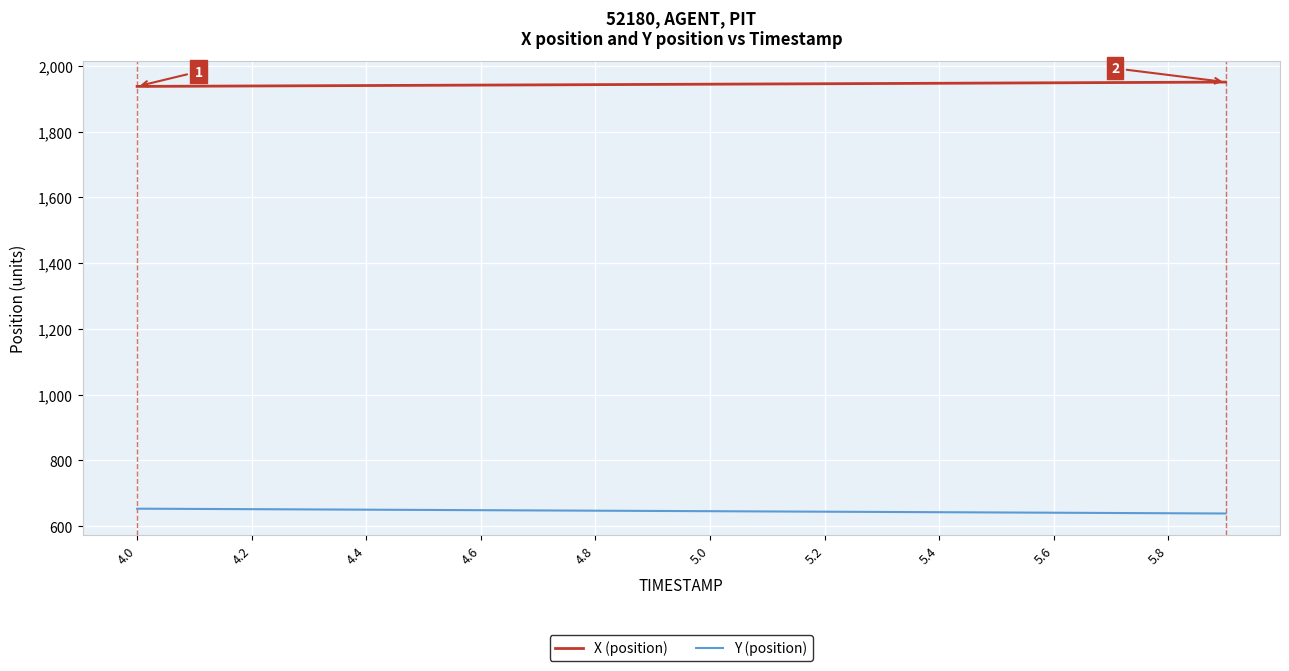

True or false: X (position) and Y (position) intersect in this chart.

False